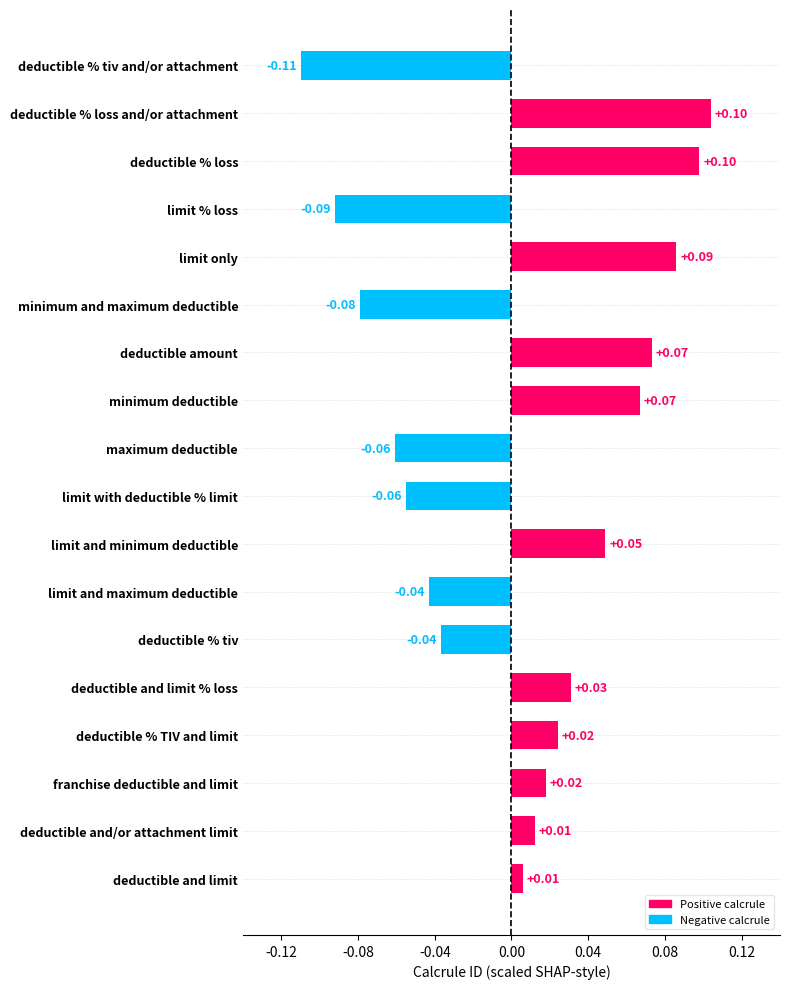

Between deductible and limit and deductible % tiv, which is larger?

deductible and limit